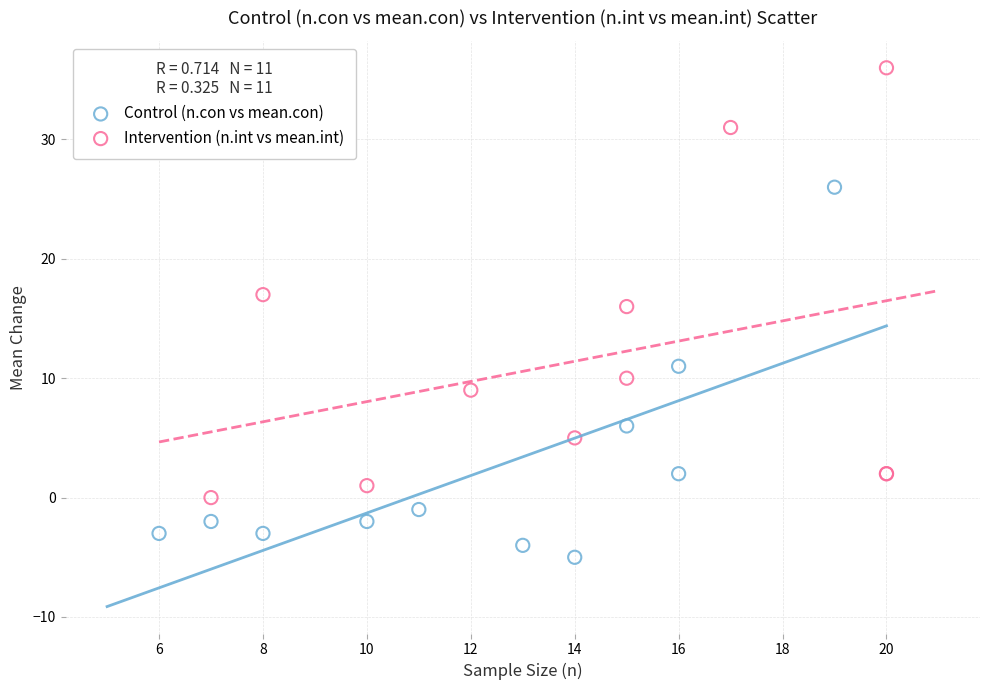

Which series reaches the maximum Y coordinate?

Intervention (n.int vs mean.int)